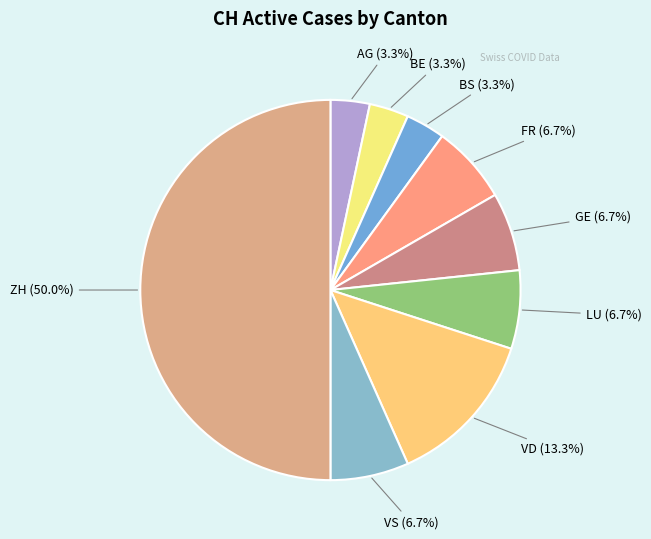

How many slices are in this pie chart?

9